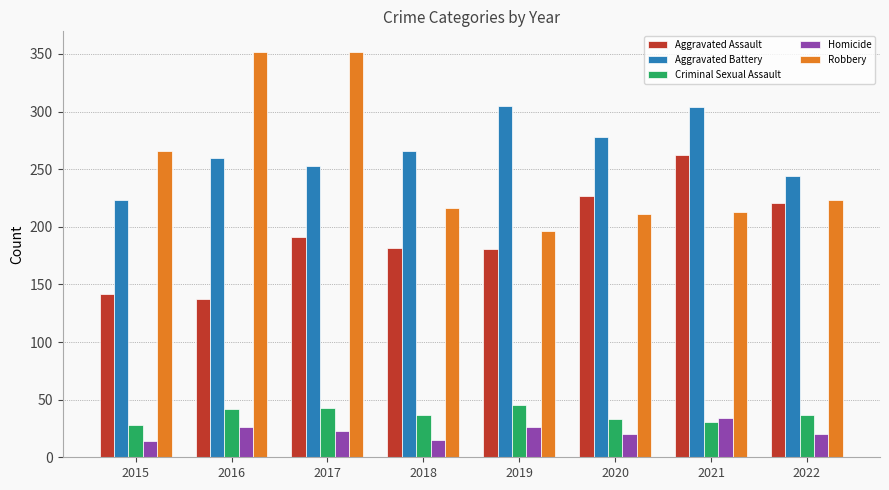

What is the value of the Aggravated Assault bar at the 8th from the left?

221